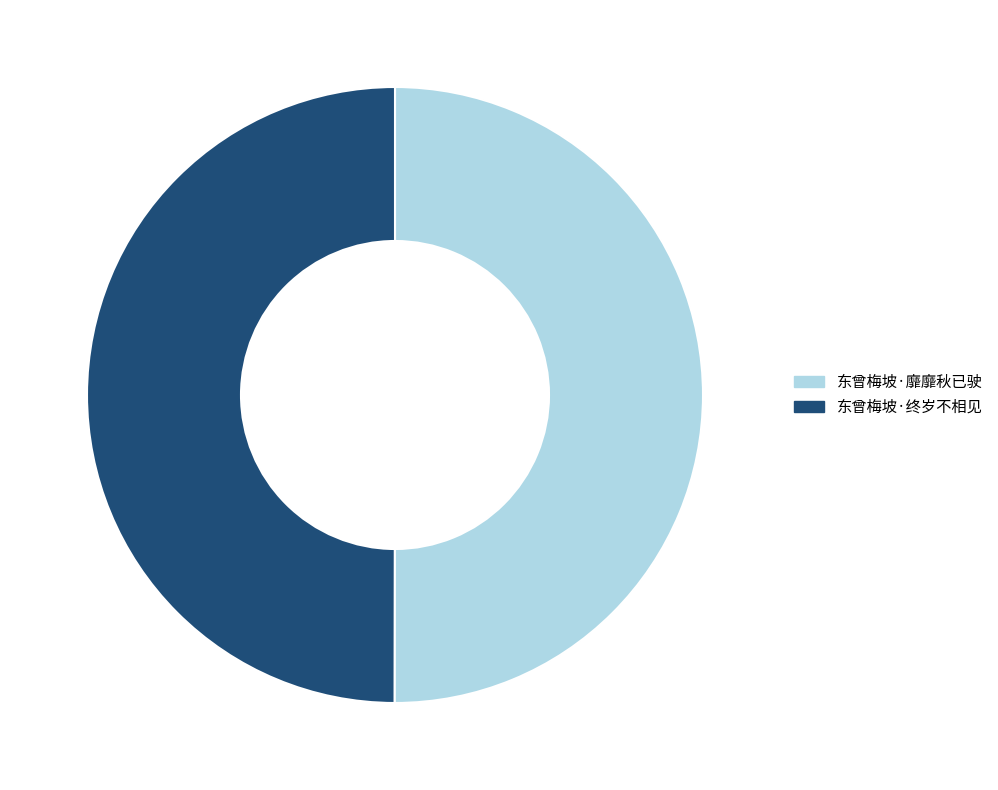

The 东曾梅坡·靡靡秋已驶 slice represents 64% of the pie. True or false?

False